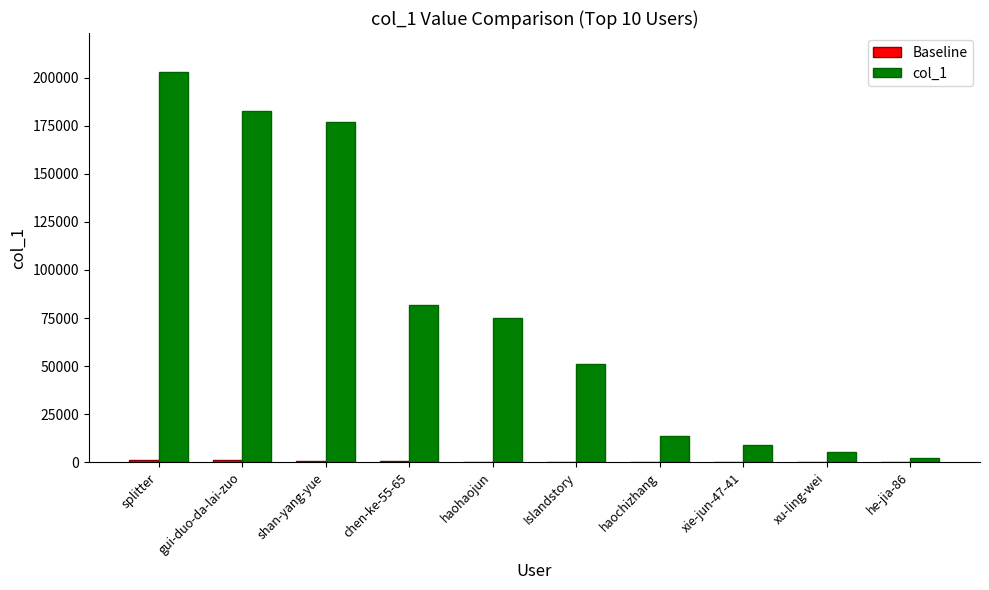

What value does the col_1 series have at xu-ling-wei?

5139.0